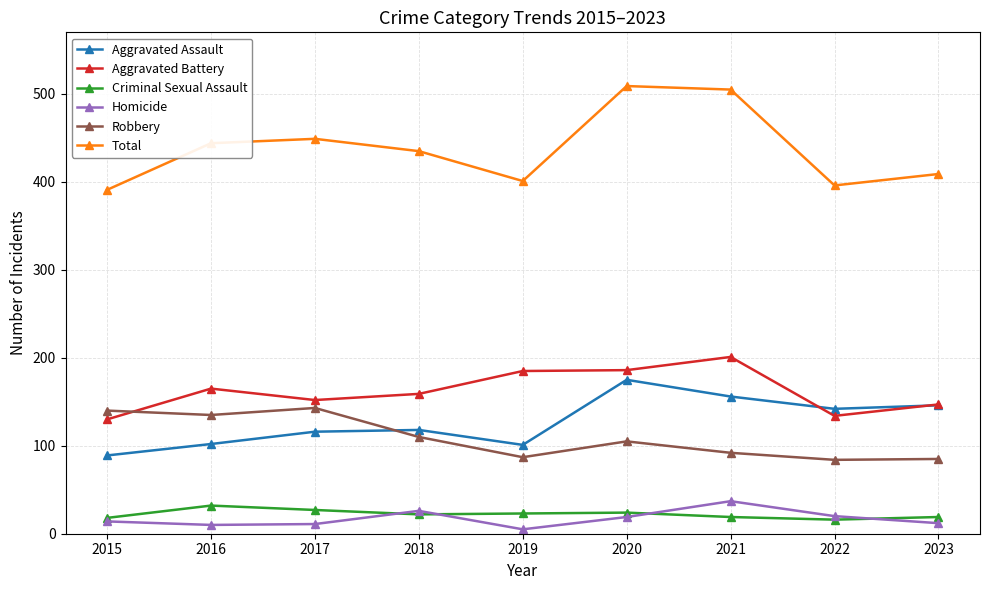

True or false: Homicide has a value of 5 at 2019.

True